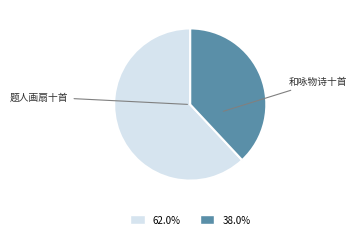

Does any single category account for the majority?

Yes